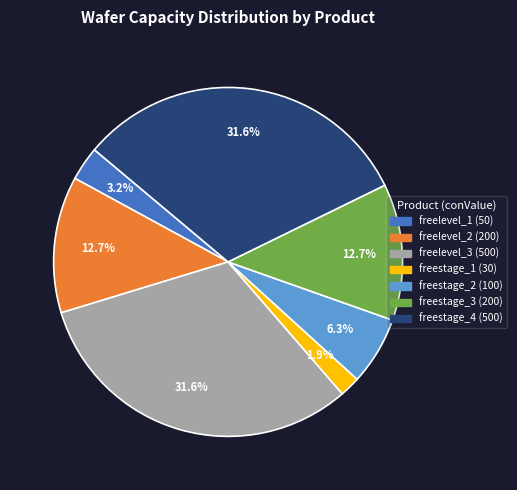

What percentage is the freelevel_2 slice, to the nearest percent?

13%